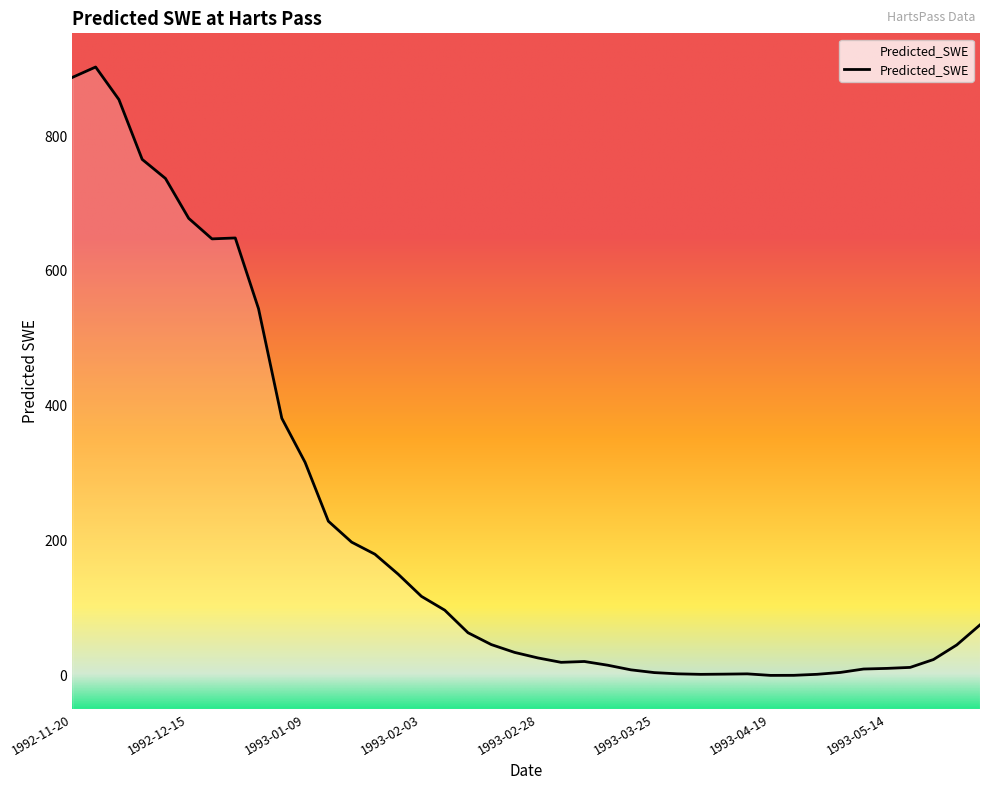

What is the maximum value shown in the chart?

902.7